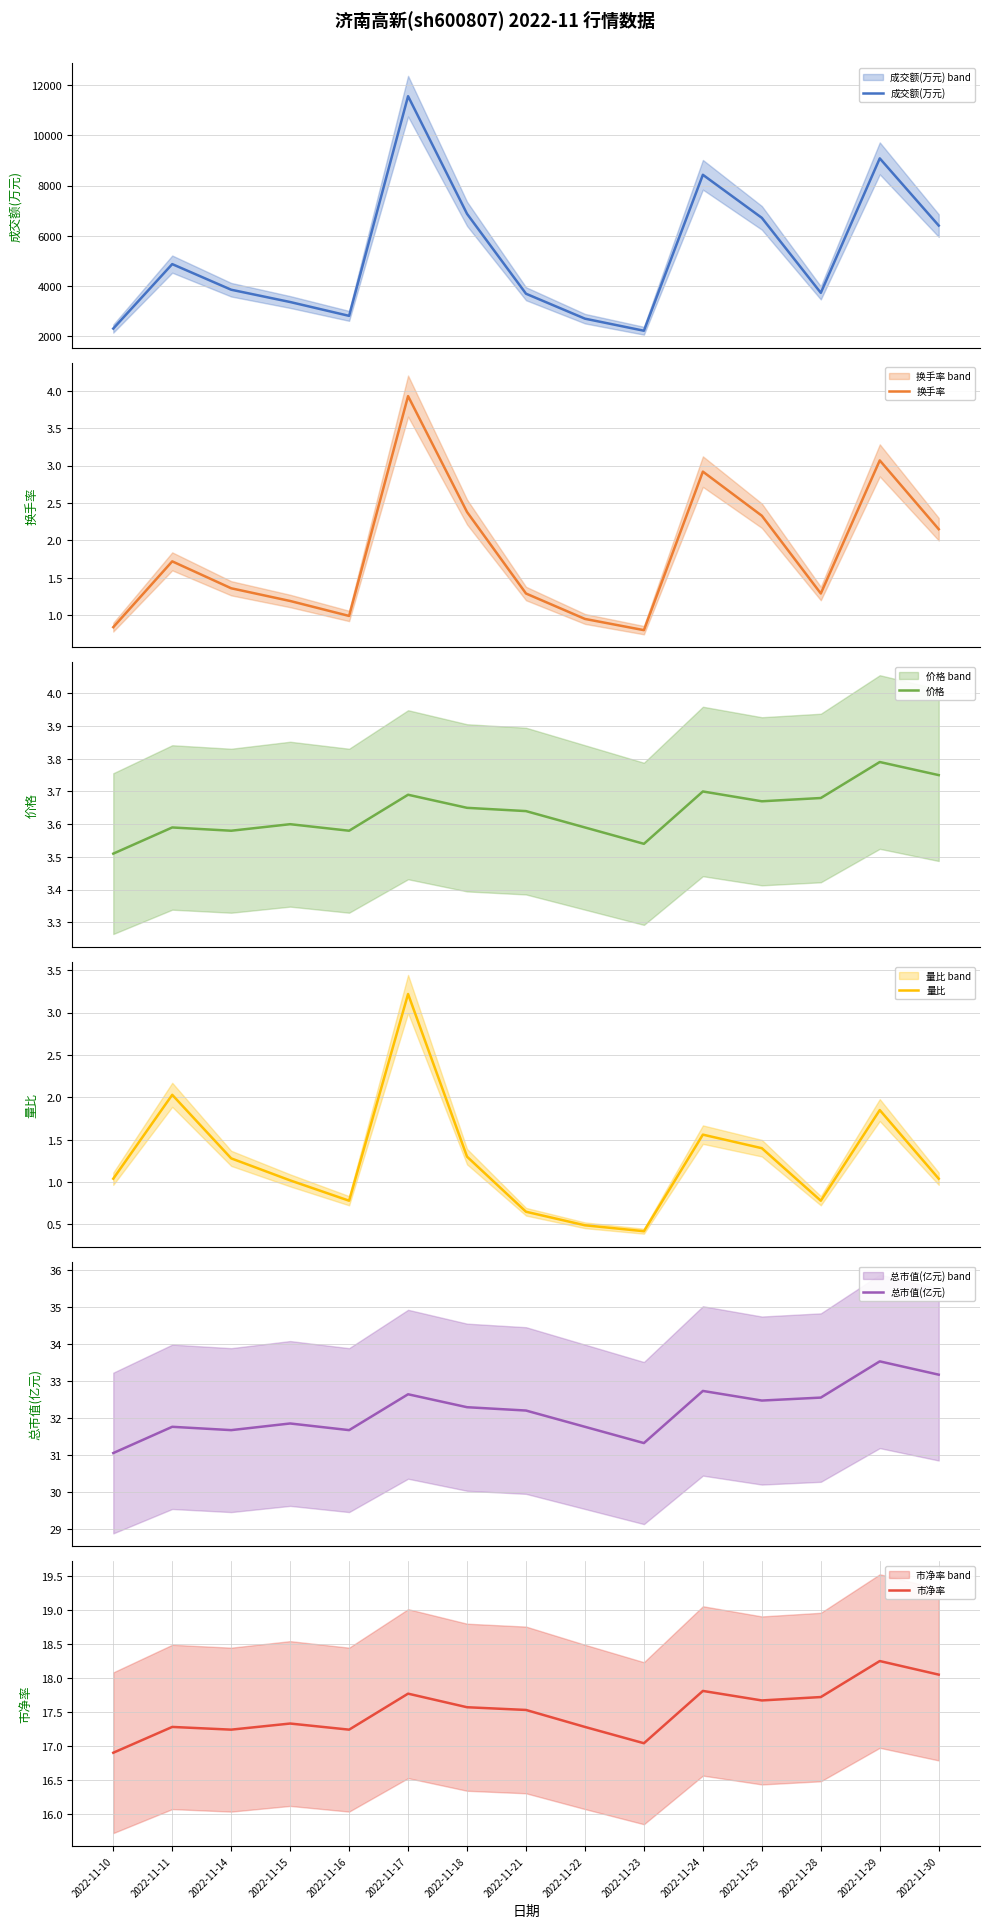

How many data points does each series have?

15